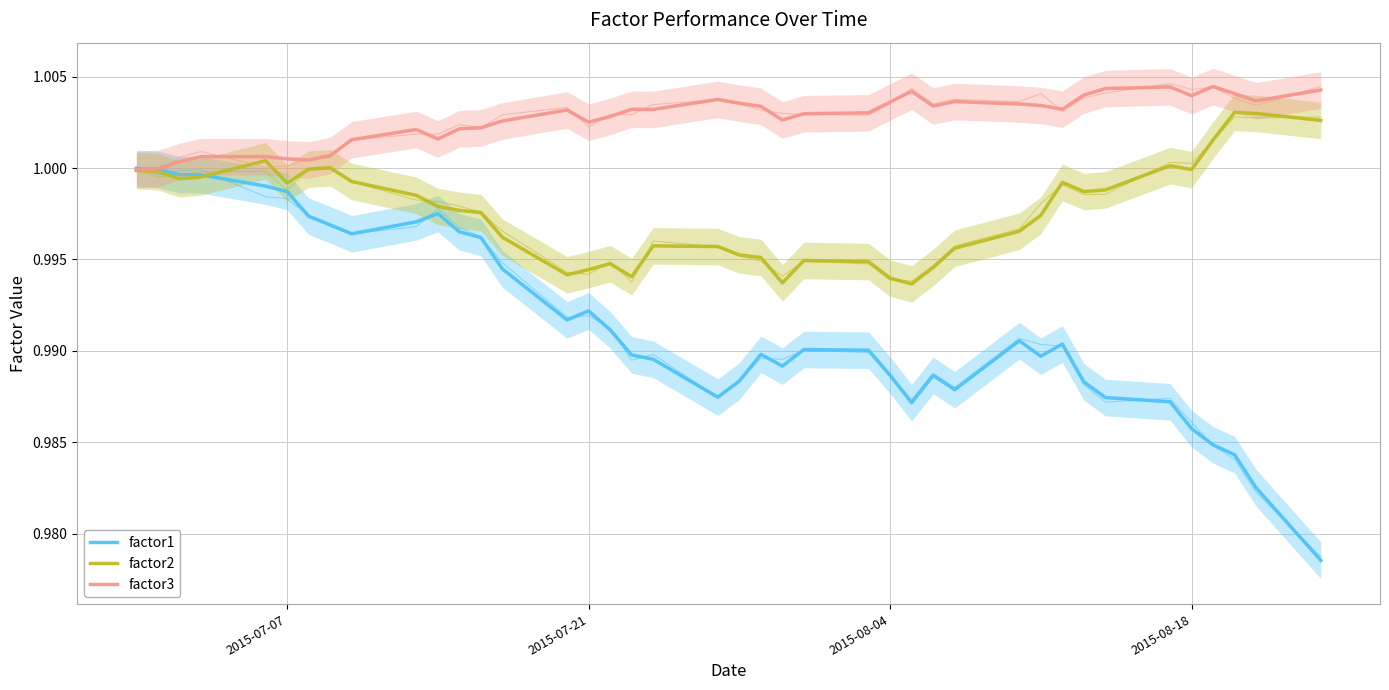

What is the value of the factor2 point at the 27th from the left?

1.0